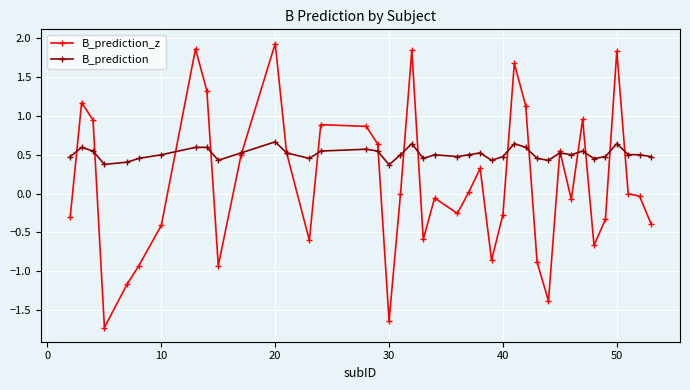

Which series has the largest range (max minus min)?

B_prediction_z